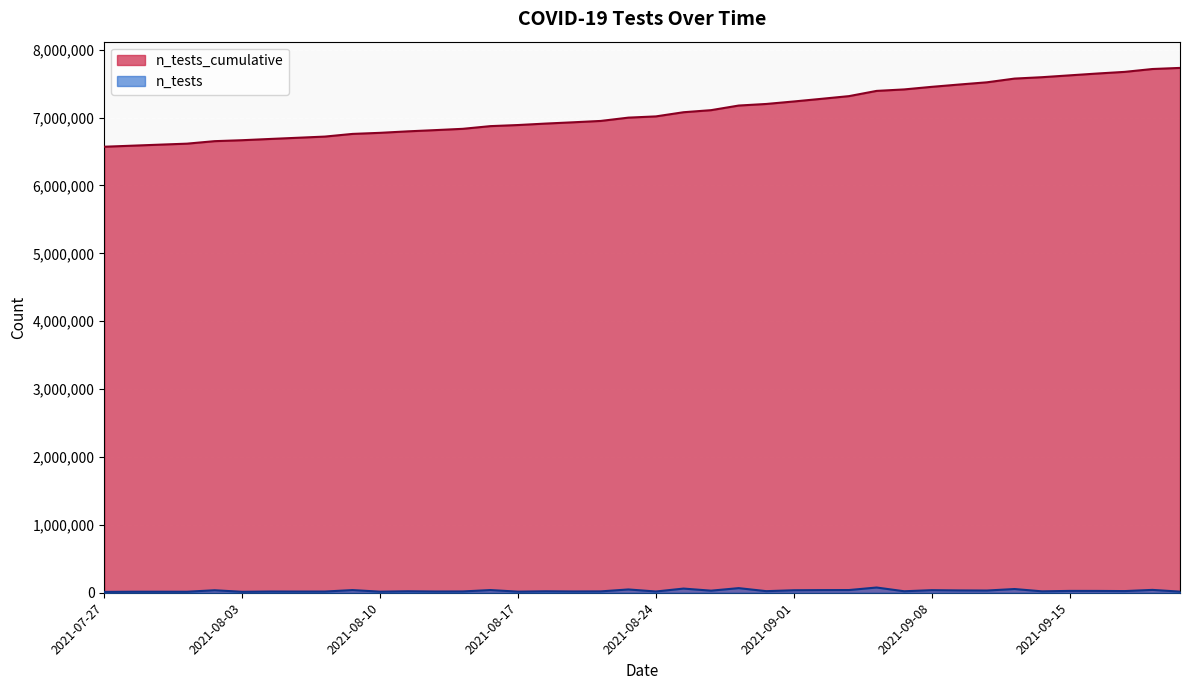

True or false: n_tests_cumulative has more than 2 interior local peaks.

False